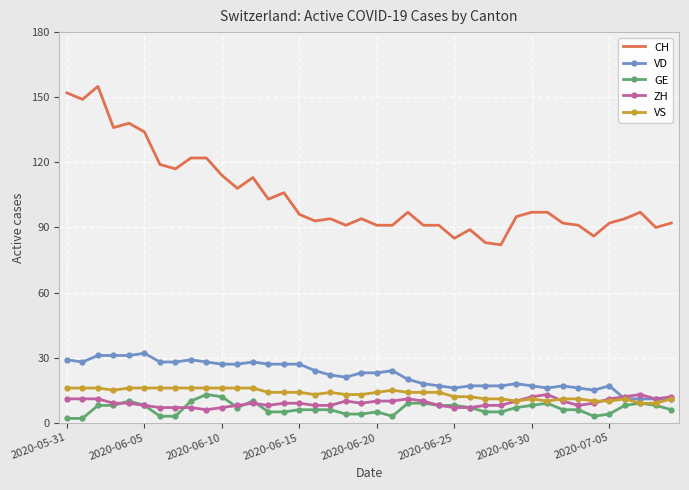

What is the maximum value for VS?

16